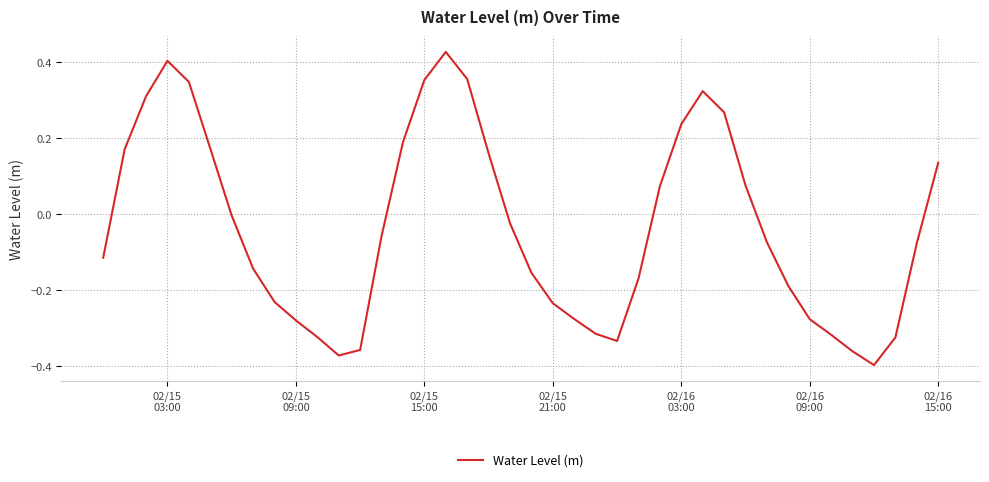

Reading left to right, list all the values displayed in this chart.

-0.1	0.2	0.3	0.4	0.3	0.2	-0.0	-0.1	-0.2	-0.3	-0.3	-0.4	-0.4	-0.1	0.2	0.4	0.4	0.4	0.2	-0.0	-0.2	-0.2	-0.3	-0.3	-0.3	-0.2	0.1	0.2	0.3	0.3	0.1	-0.1	-0.2	-0.3	-0.3	-0.4	-0.4	-0.3	-0.1	0.1